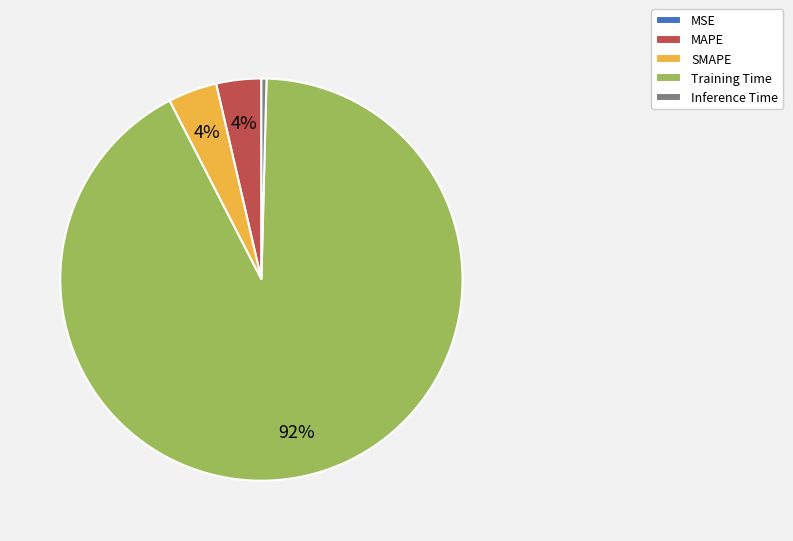

True or false: SMAPE accounts for 9% of the total.

False